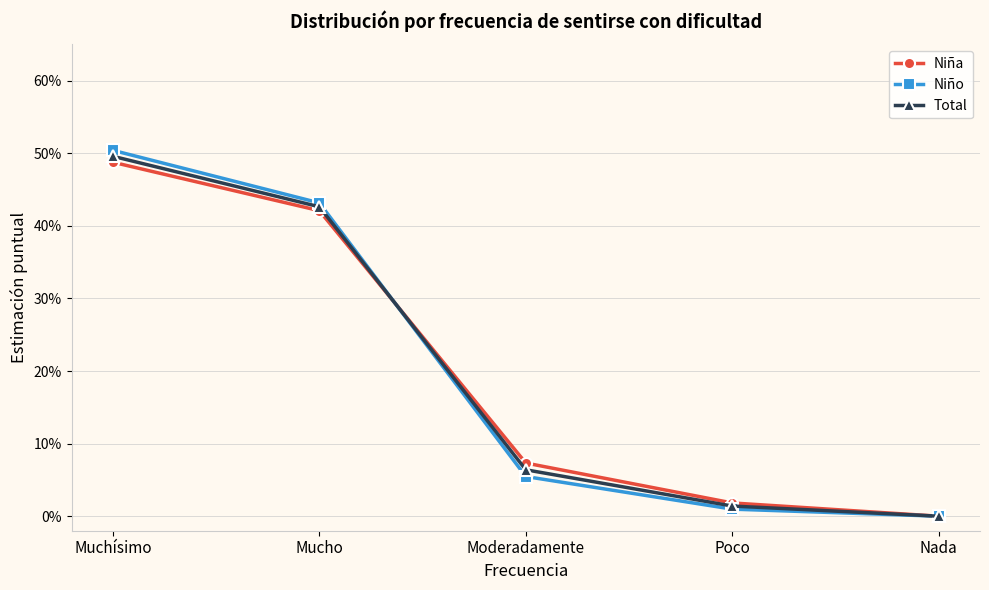

True or false: Niño has a value of 0.1 at Moderadamente.

True